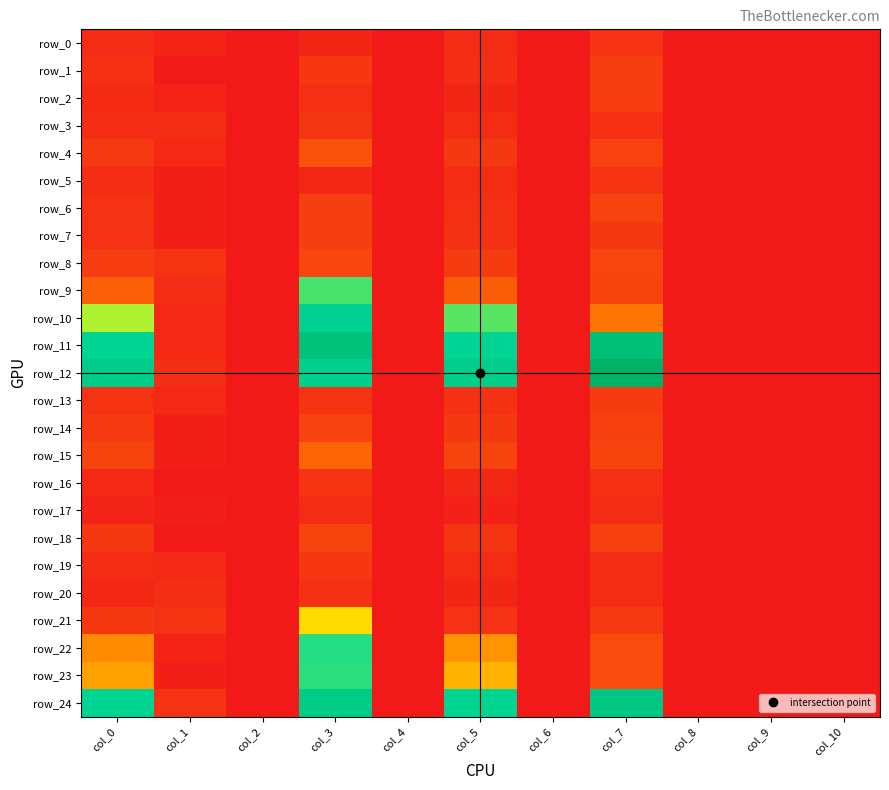

At col_0, list the series in order from smallest to largest.

row_17, row_20, row_16, row_2, row_0, row_19, row_5, row_3, row_1, row_7, row_13, row_6, row_18, row_21, row_4, row_14, row_8, row_15, row_9, row_22, row_23, row_10, row_24, row_11, row_12